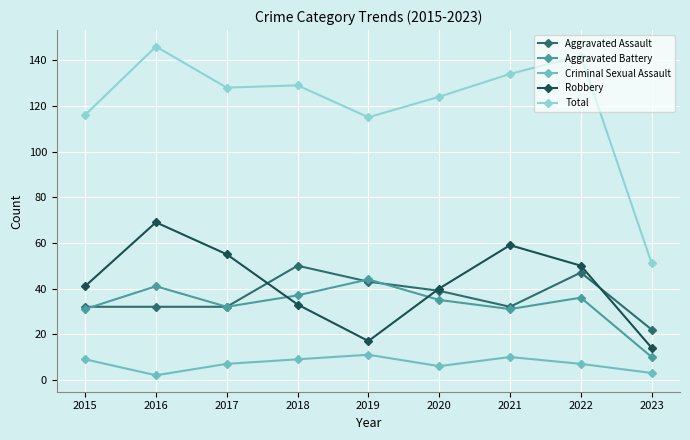

List the series in order of their peak value, highest first.

Total, Robbery, Aggravated Assault, Aggravated Battery, Criminal Sexual Assault